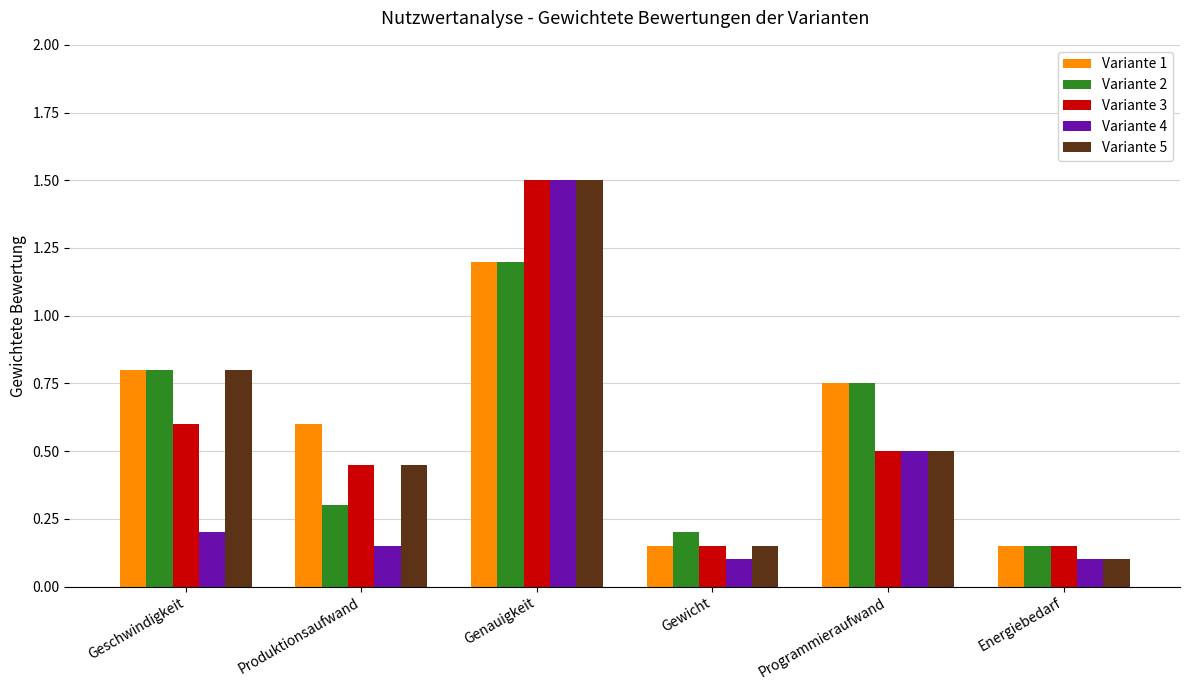

What is the spread (max minus min) of values at Geschwindigkeit?

0.6